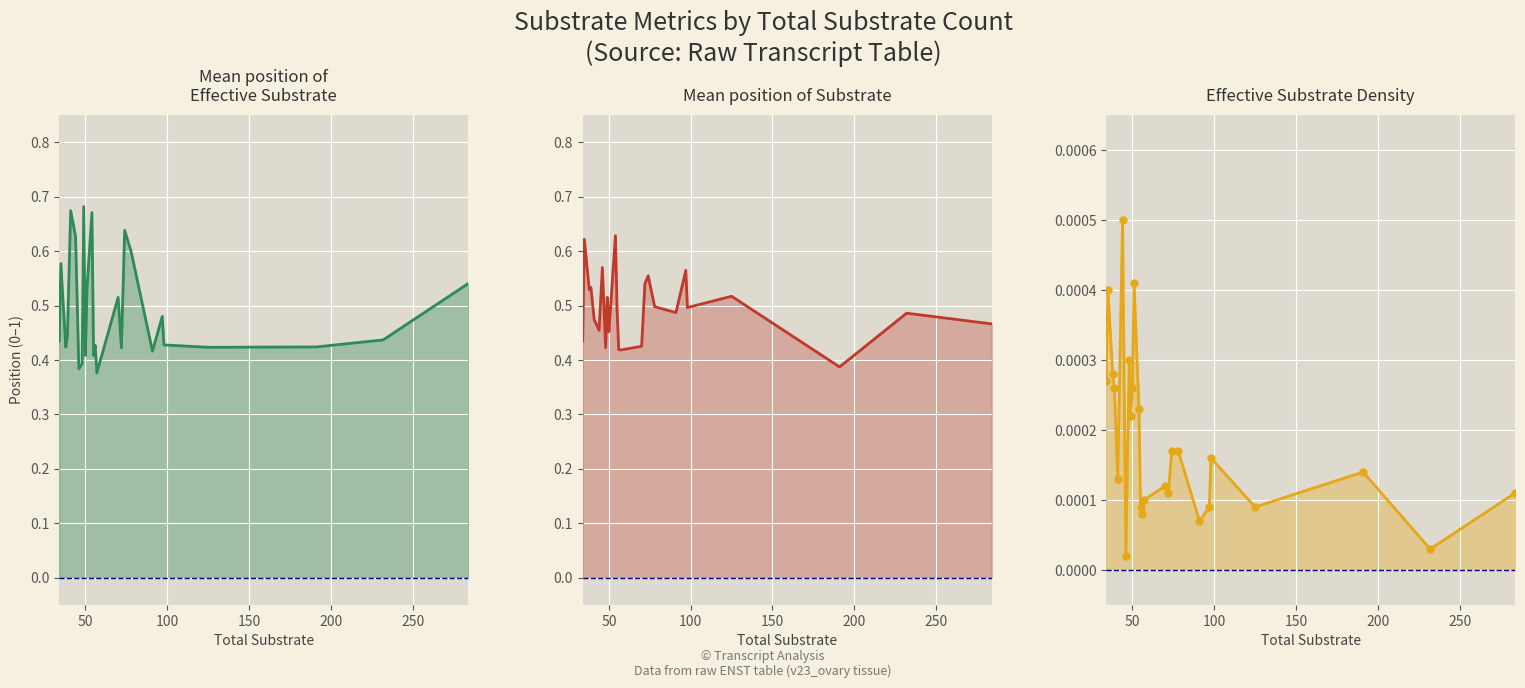

Reading left to right, extract all data points from this chart.

Mean pos Effective substrate: 0.4	0.6	0.4	0.4	0.7	0.6	0.4	0.4	0.7	0.4	0.5	0.7	0.4	0.4	0.4	0.5	0.4	0.6	0.6	0.4	0.5	0.4	0.4	0.4	0.4	0.5
Mean pos Substrate: 0.4	0.6	0.5	0.5	0.5	0.5	0.6	0.4	0.5	0.5	0.5	0.6	0.5	0.4	0.4	0.4	0.5	0.6	0.5	0.5	0.6	0.5	0.5	0.4	0.5	0.5
Effective substrate density: 0.0	0.0	0.0	0.0	0.0	0.0	0.0	0.0	0.0	0.0	0.0	0.0	0.0	0.0	0.0	0.0	0.0	0.0	0.0	0.0	0.0	0.0	0.0	0.0	0.0	0.0